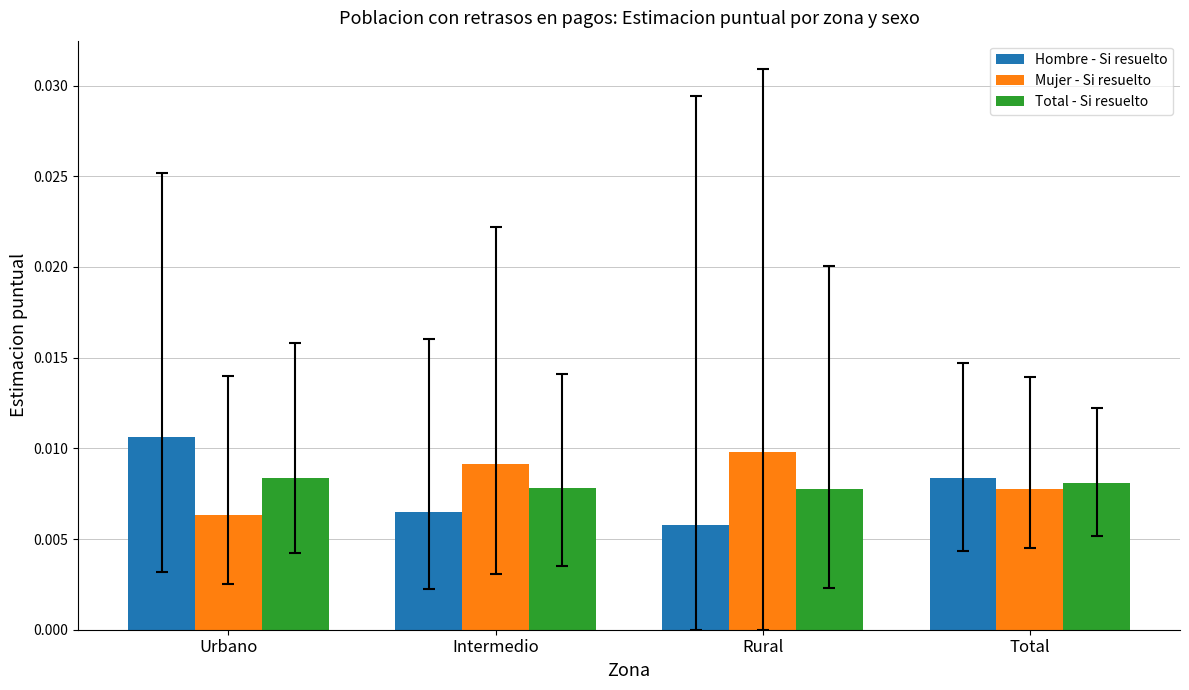

What are all the series names shown in the legend?

Hombre - Si resuelto, Mujer - Si resuelto, Total - Si resuelto